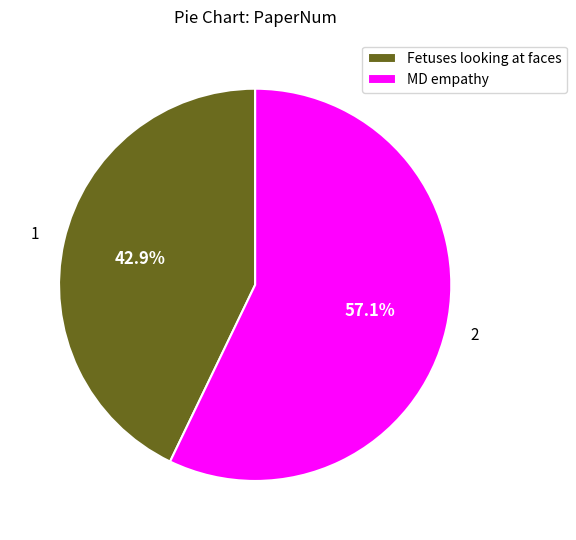

To the nearest percent, what is the difference between the MD empathy and Fetuses looking at faces slice percentages?

14%